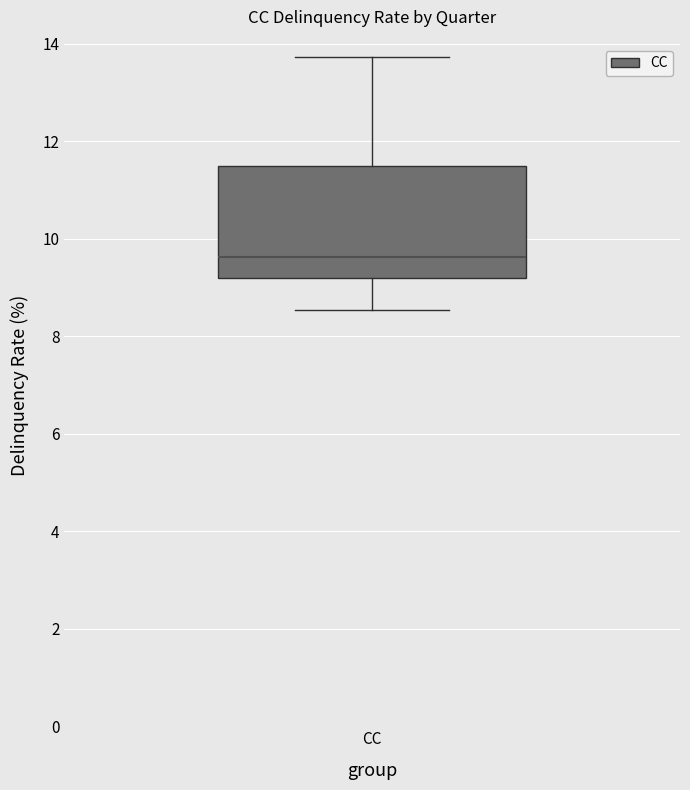

Transcribe this box plot: give where the median line is, the range the box spans, and where the two whiskers end, as read against the y-axis. The values are not printed on the chart, so give them approximately, as read against the axis.

median 9.6, box 9.2 to 11.4, whiskers 8.6 to 13.8